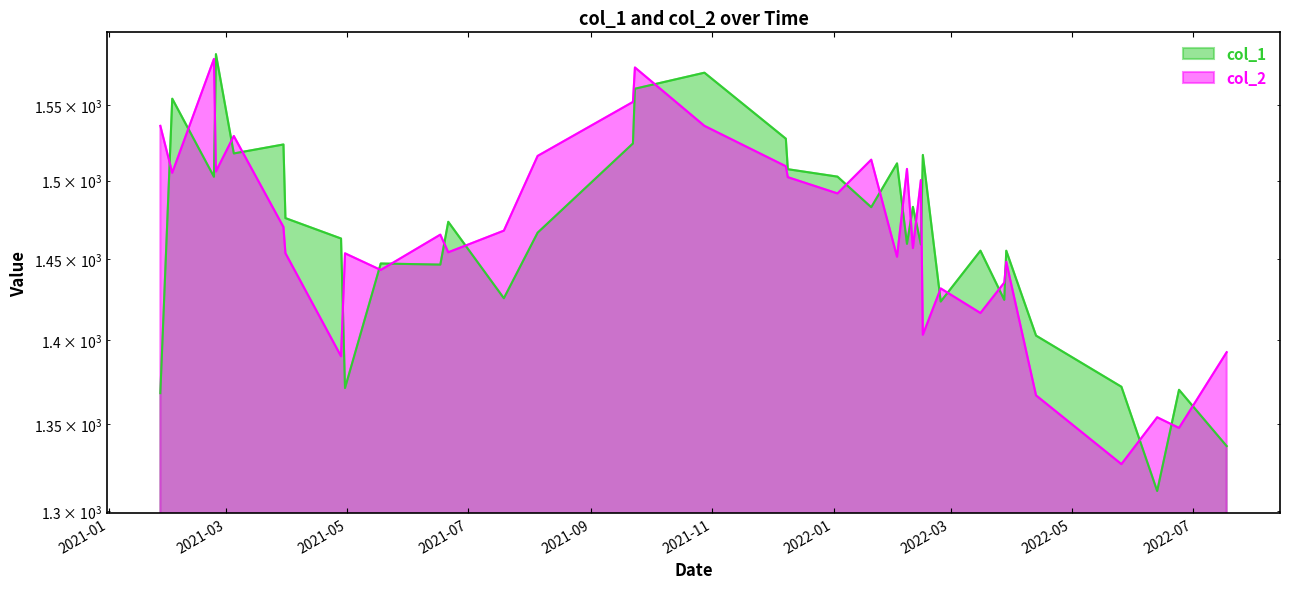

What position from the left is 2022-02-14?

25